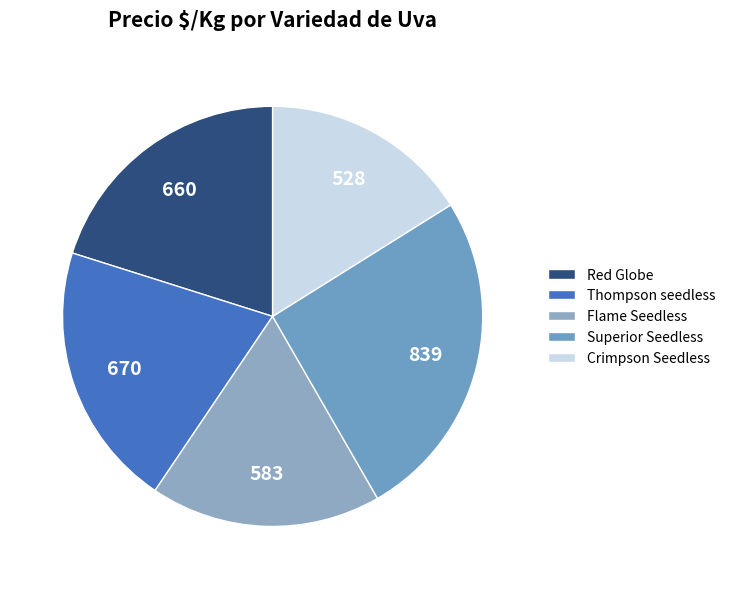

How many slices are in this pie chart?

5